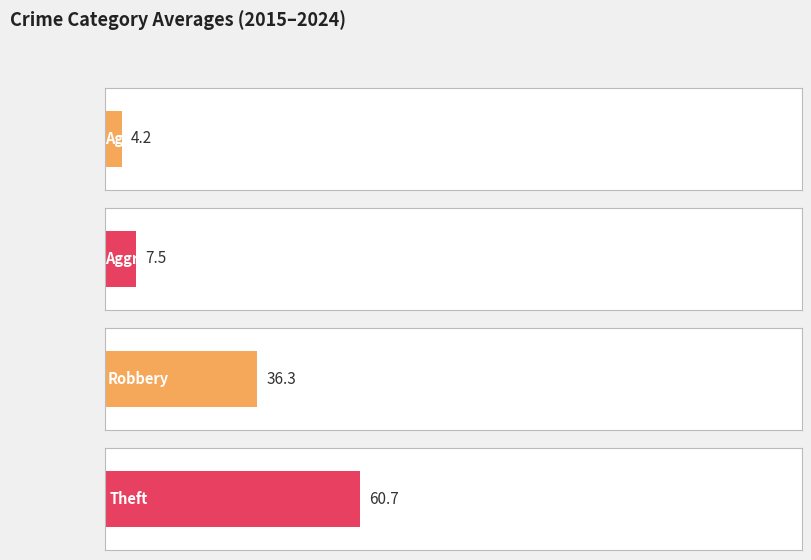

The value of Aggravated Assault at 2023 is 5. True or false?

False